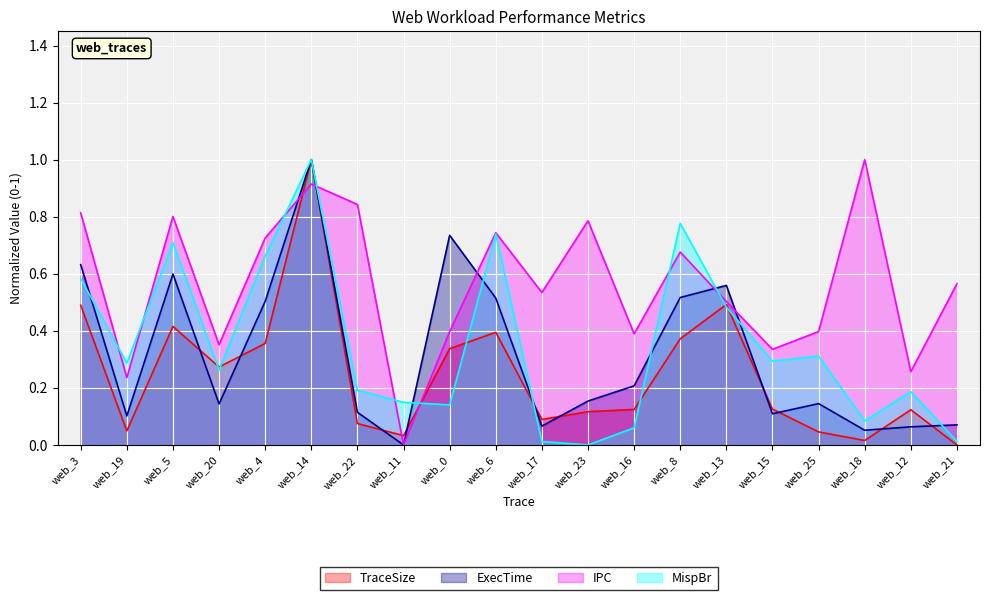

Which series has the largest total across all categories?

IPC